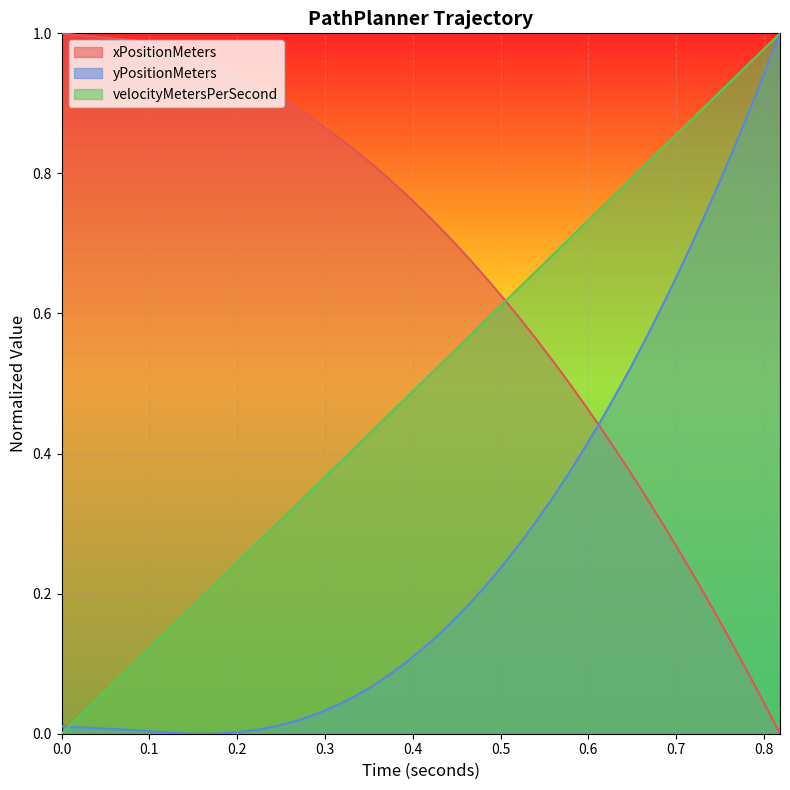

How many lines are shown in the chart?

3